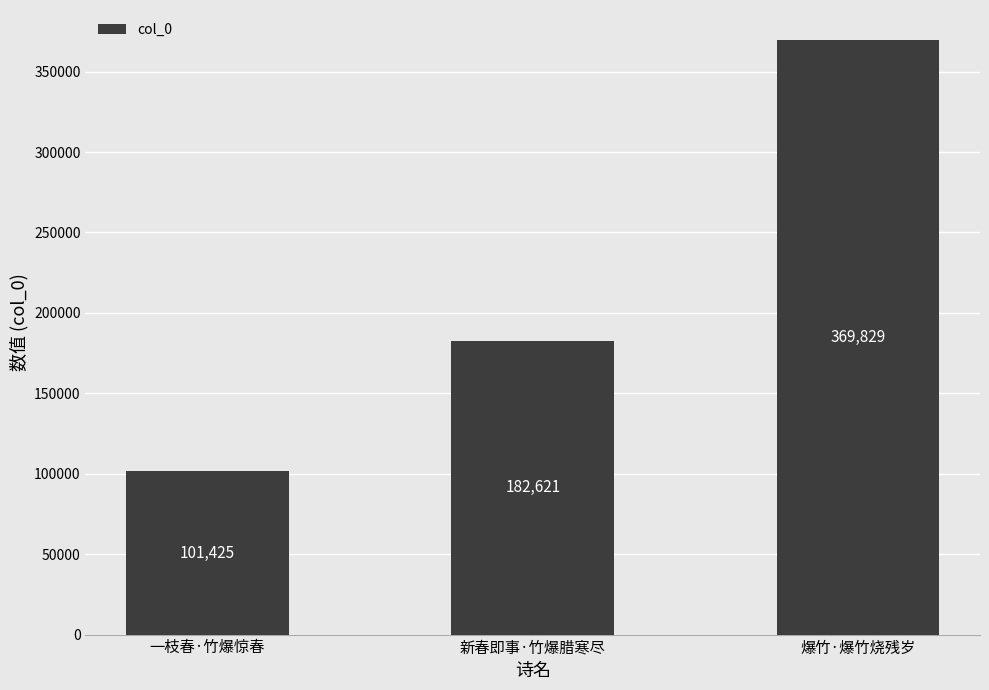

Which category has the highest value across all series?

爆竹·爆竹烧残岁